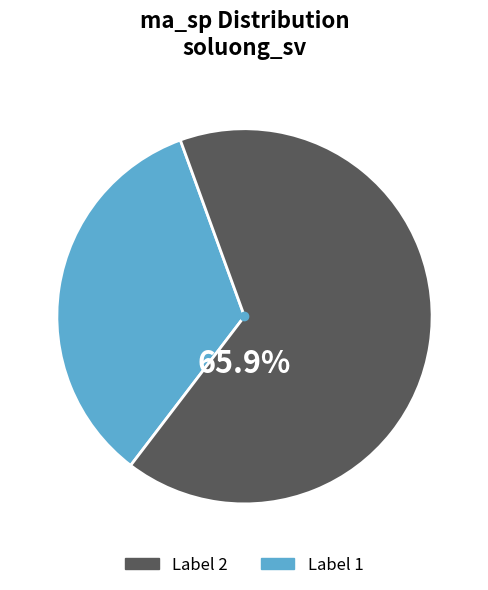

How many slices are in this pie chart?

2